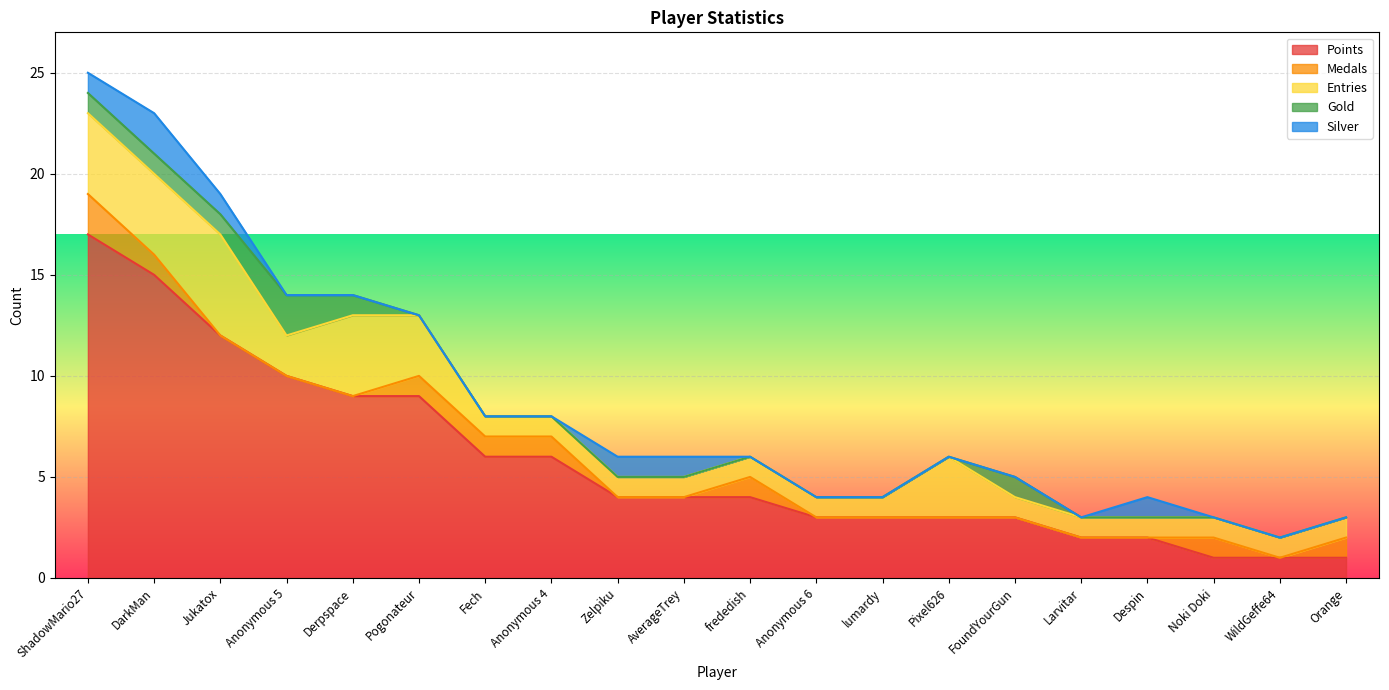

The Silver series shows 1 at Pogonateur. True or false?

False